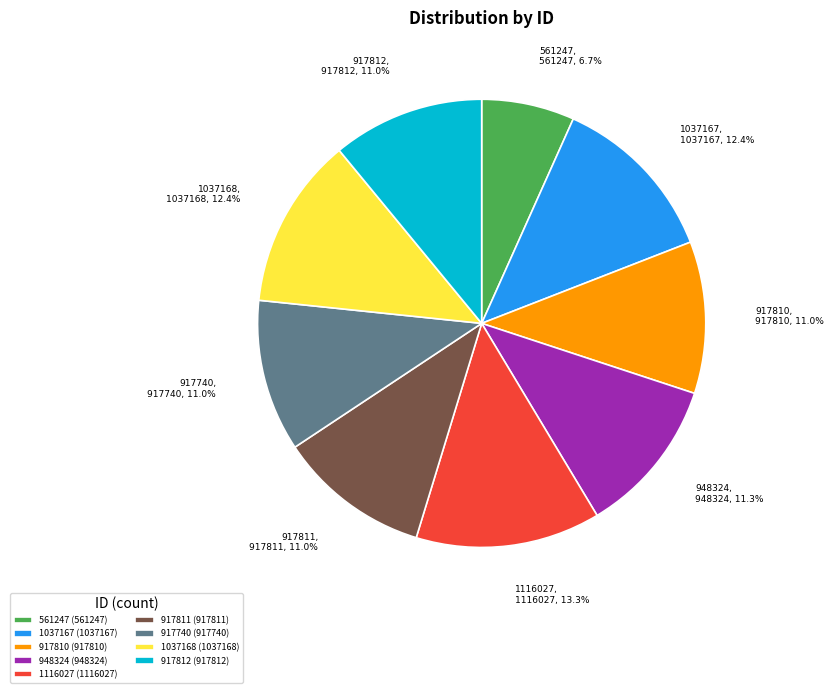

The 948324 slice represents 11% of the pie. True or false?

True